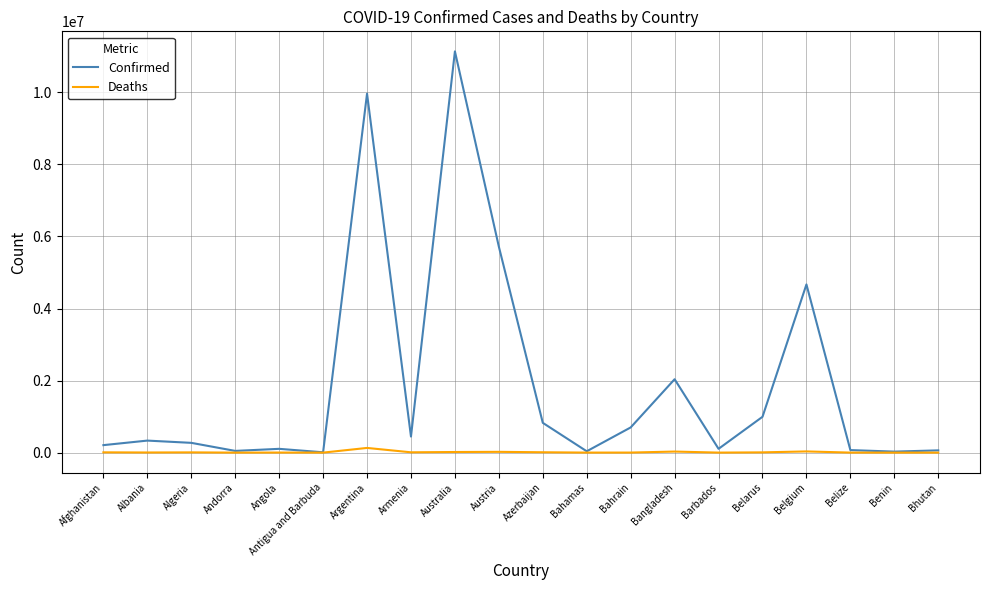

At which category is the sum across all series the highest?

Australia